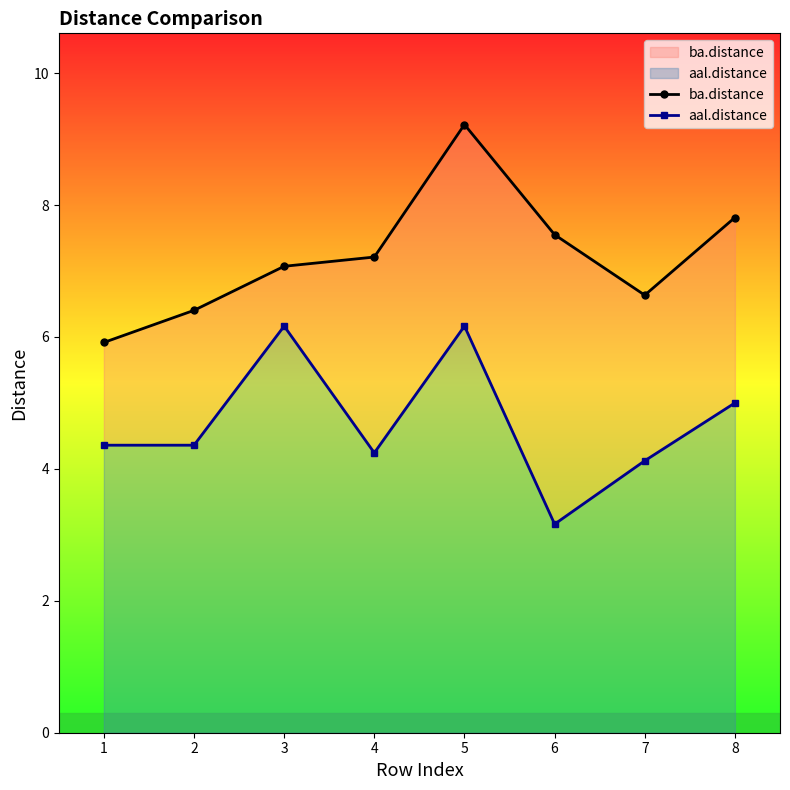

What are all the series names shown in the legend?

ba.distance, aal.distance